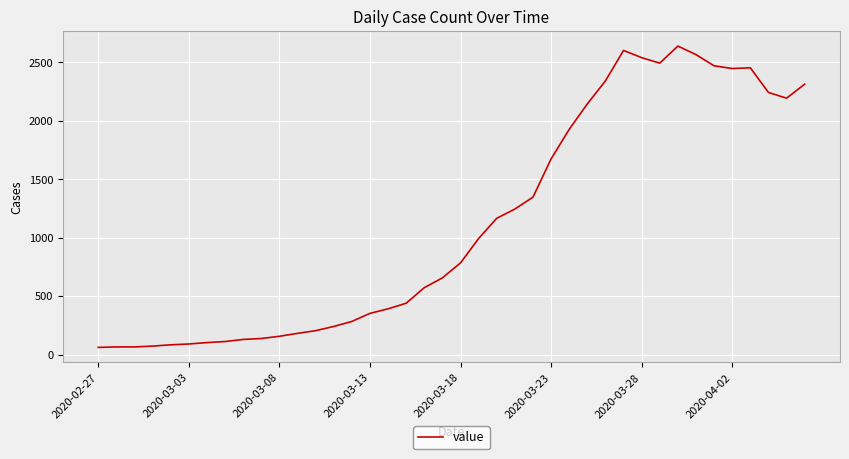

What is the greatest value displayed?

2640